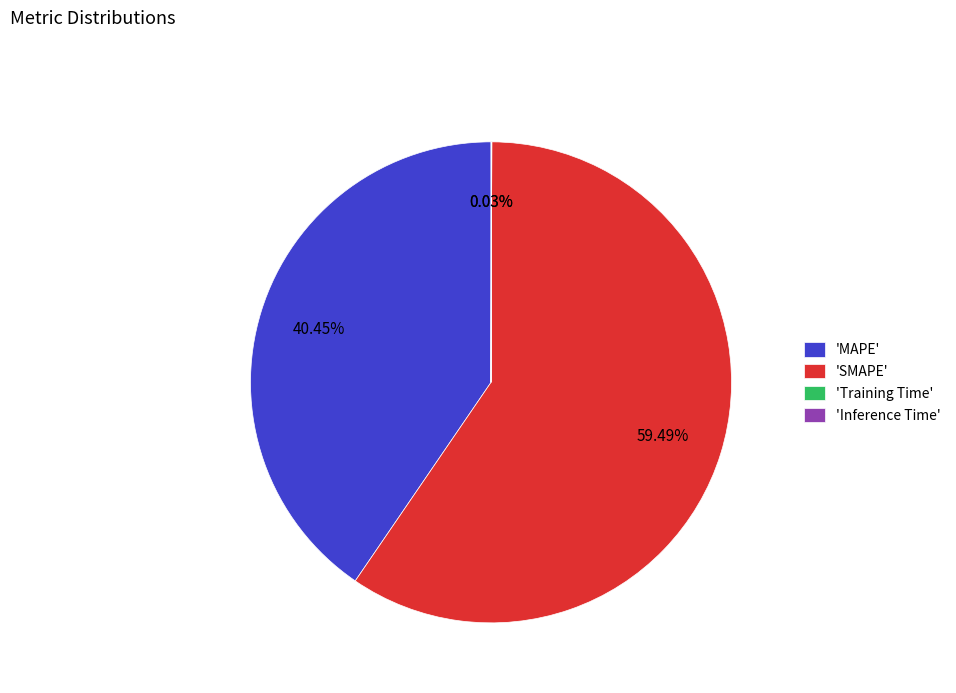

Is there a majority slice in this chart?

Yes